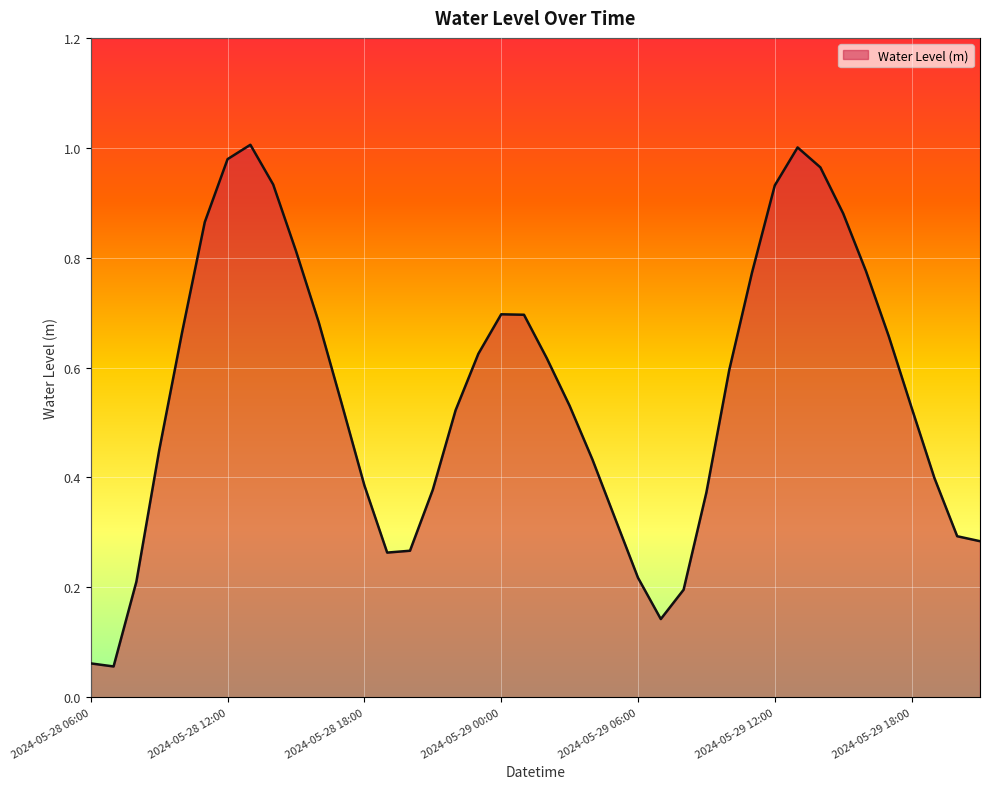

How many categories are shown in the chart?

40